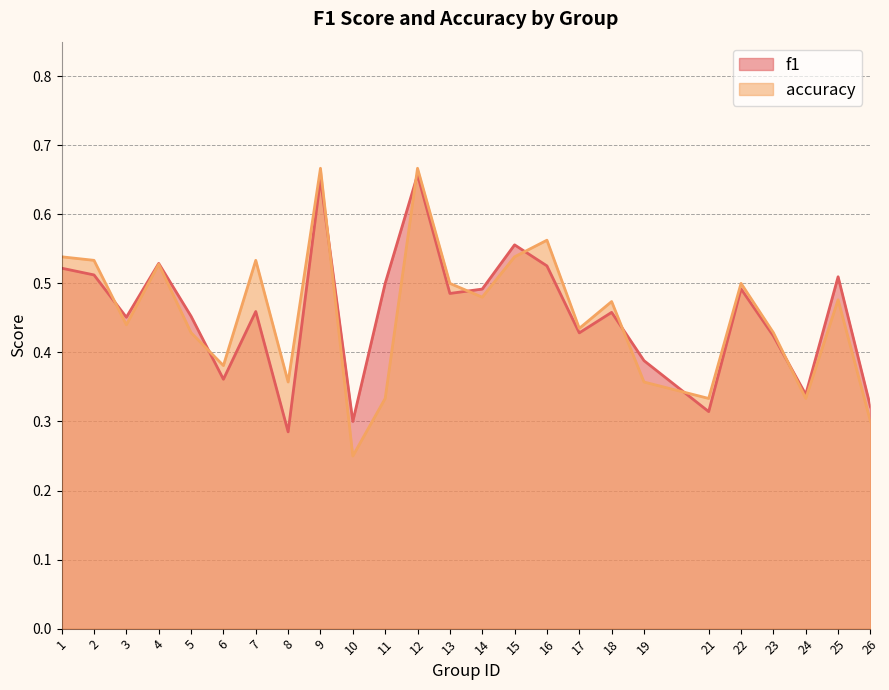

At which category is the sum across all series the highest?

12